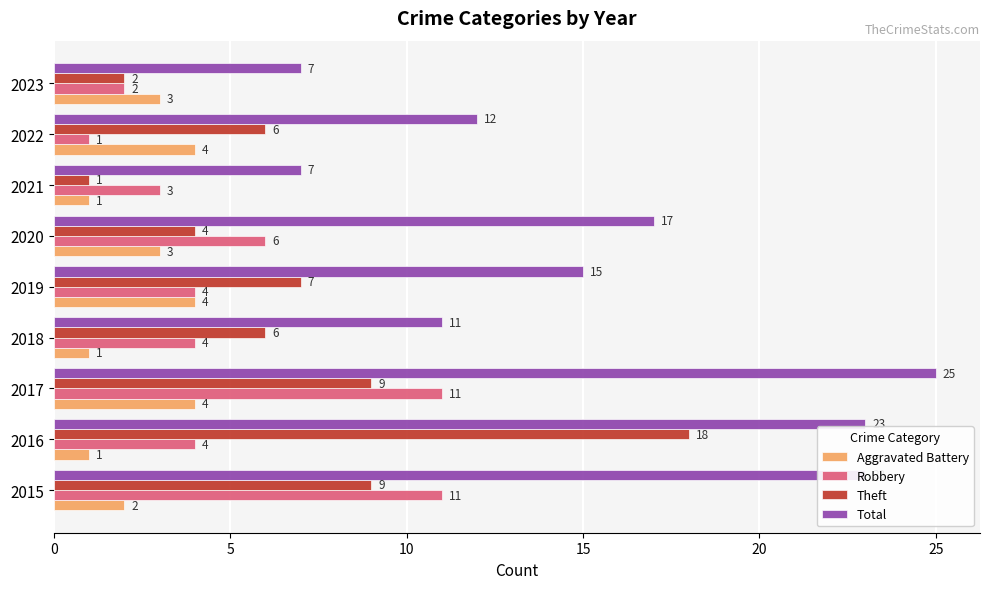

At which category is the sum across all series the highest?

2017